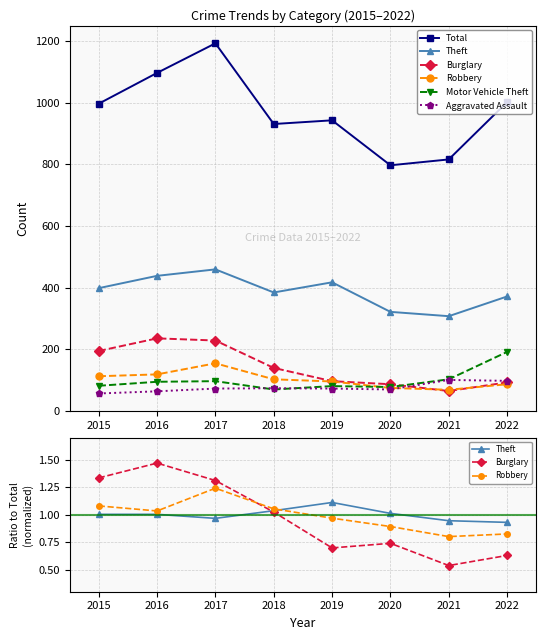

How many distinct data groups are displayed?

6